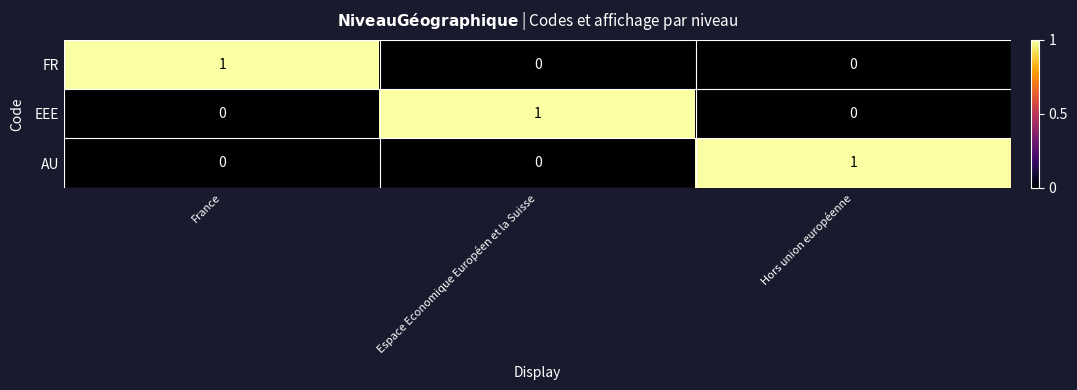

At how many categories does at least one series exceed 0?

3